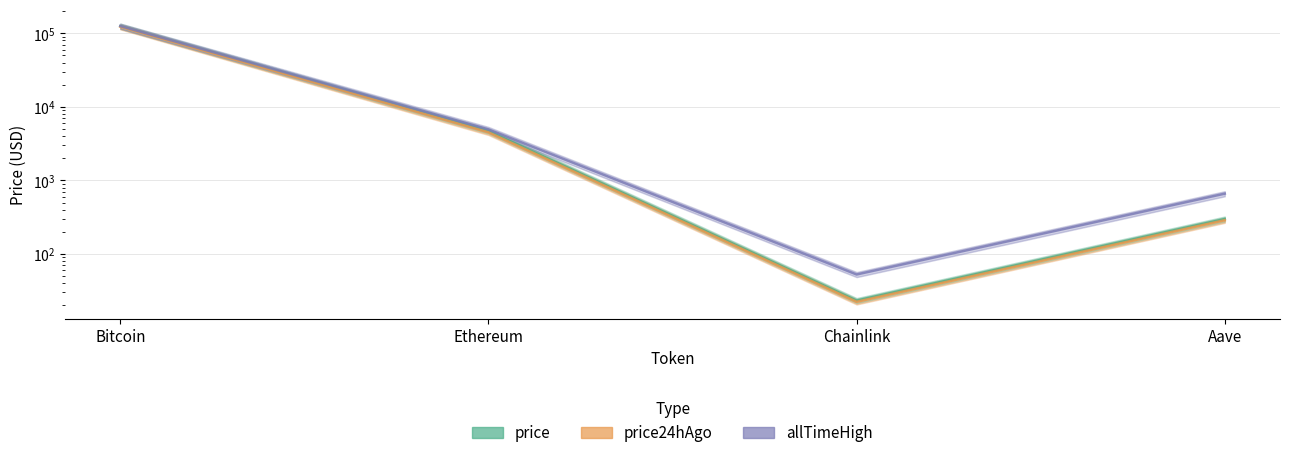

What are all the series names shown in the legend?

price, price24hAgo, allTimeHigh